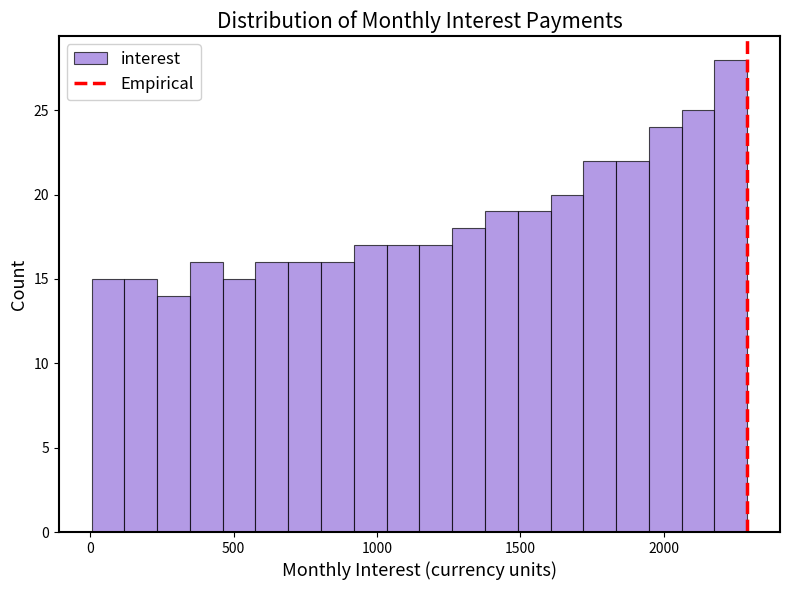

Around what value on the x-axis is the tallest bar? Give the approximate position of its centre, as read against the axis.

2250